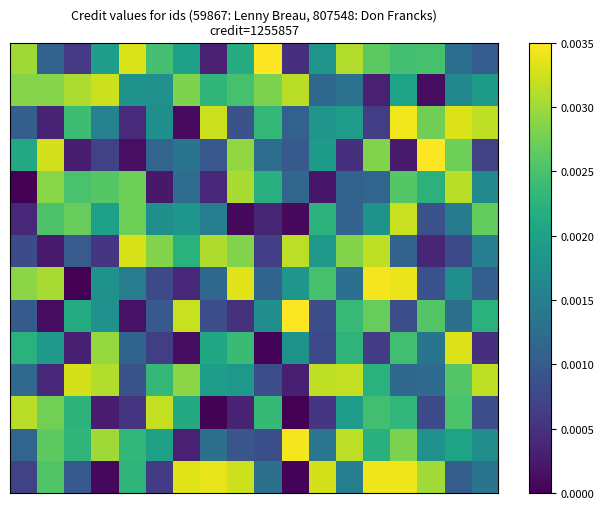

How many distinct data groups are displayed?

14